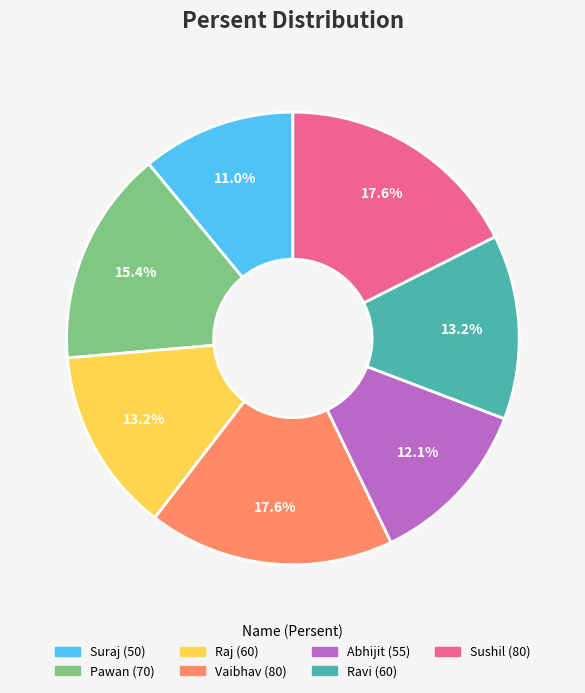

Between Suraj and Raj, which is larger?

Raj